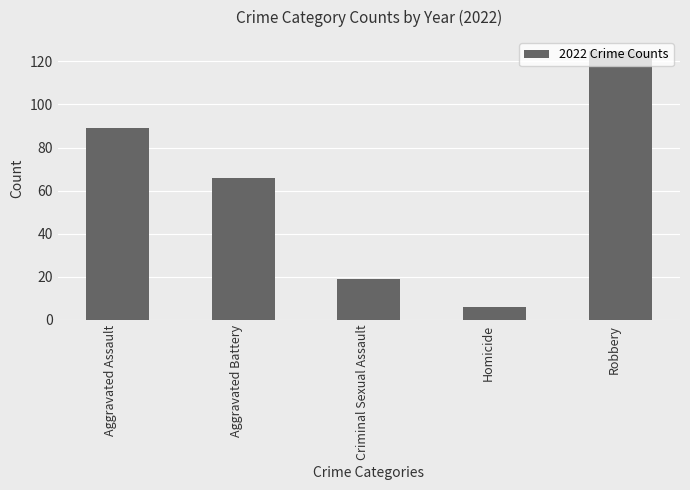

Rank the categories by value from highest to lowest.

Robbery, Aggravated Assault, Aggravated Battery, Criminal Sexual Assault, Homicide